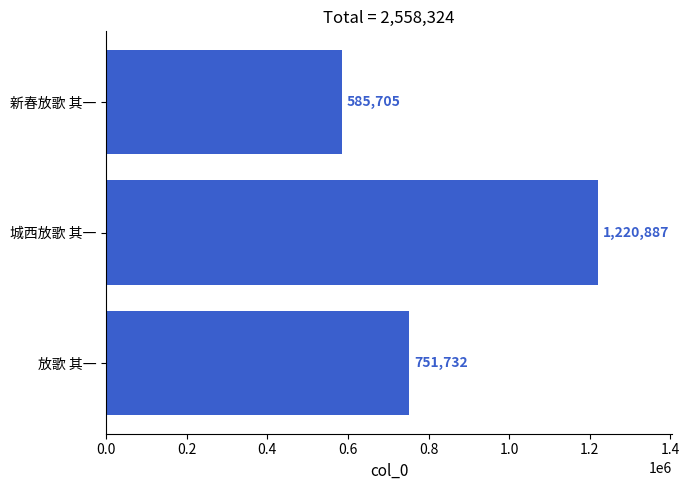

Reading top to bottom, extract all data points from this chart.

新春放歌 其一=585705	城西放歌 其一=1220887	放歌 其一=751732